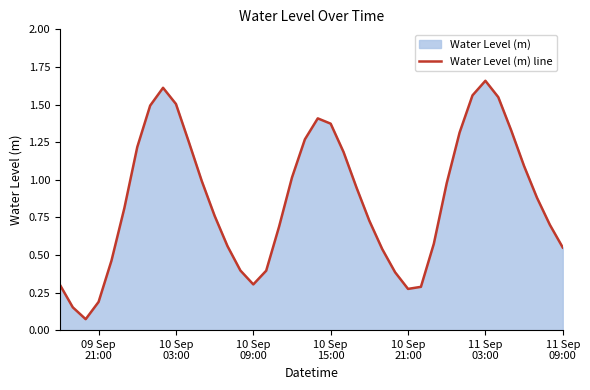

How many interior local valleys (lower than both neighbors) does the data have?

3